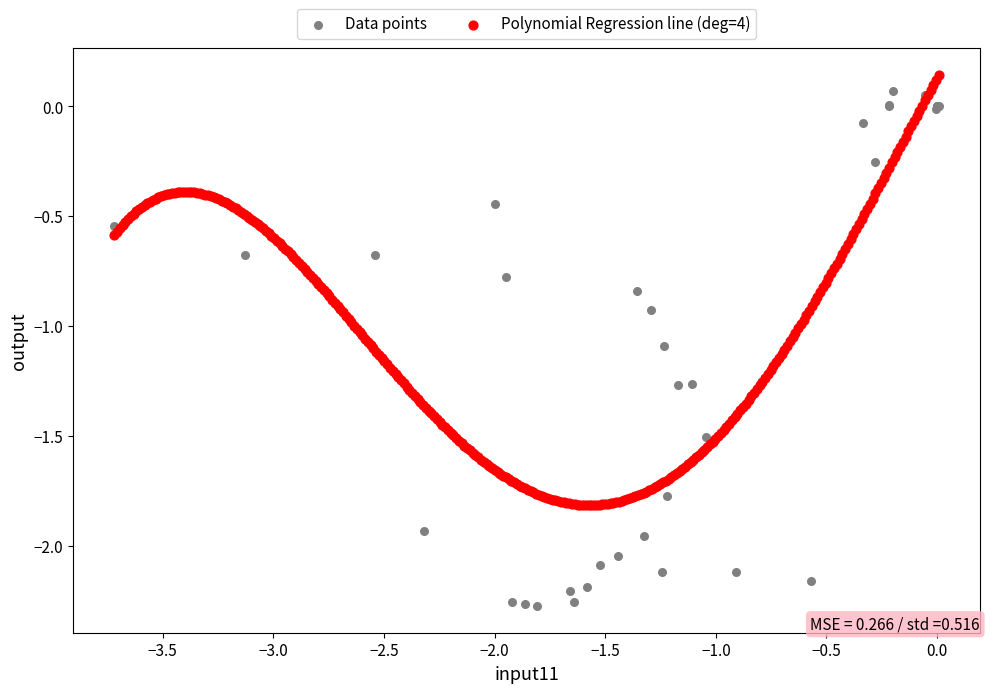

Which series reaches the minimum Y coordinate?

Data points